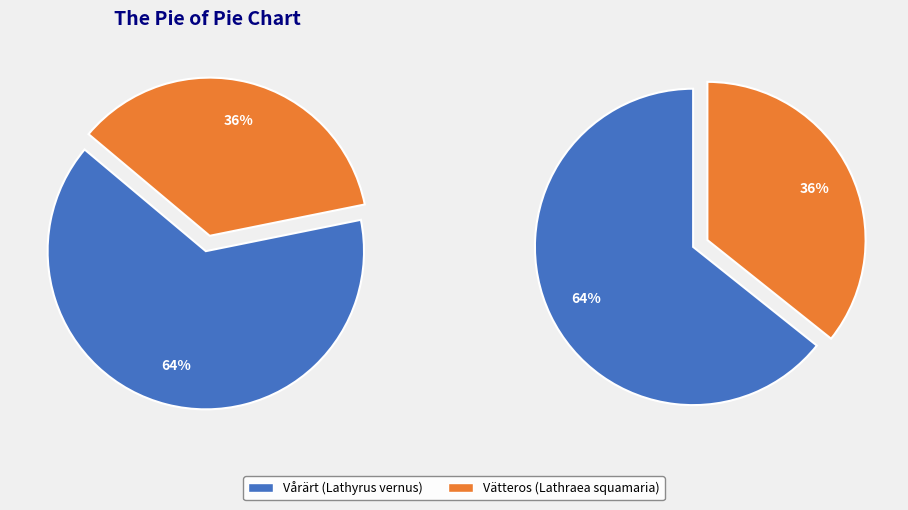

What percentage is the Vätteros (Lathraea squamaria) slice, to the nearest percent?

36%